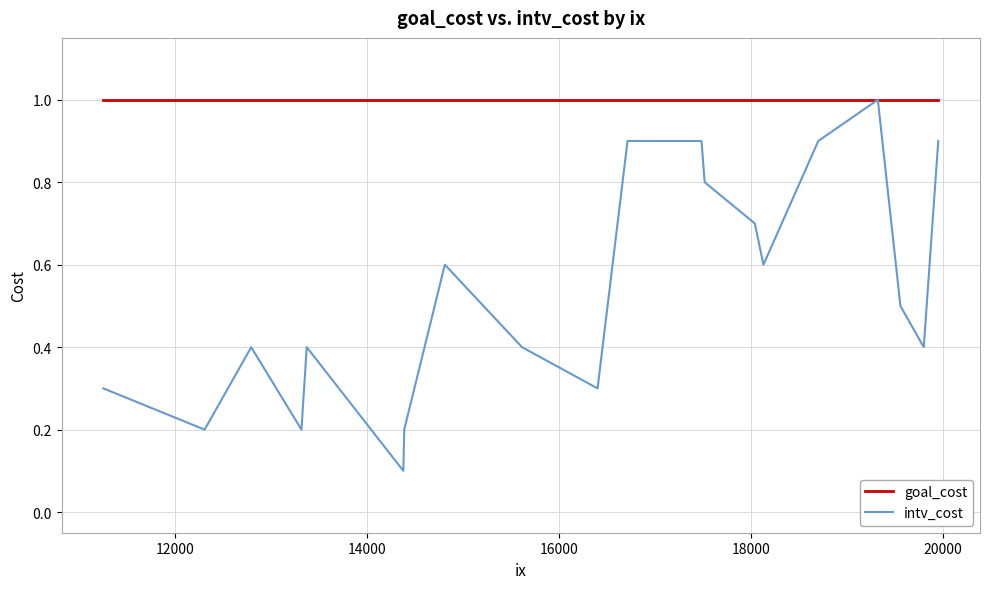

Rank the series by their average value, from highest to lowest.

goal_cost, intv_cost